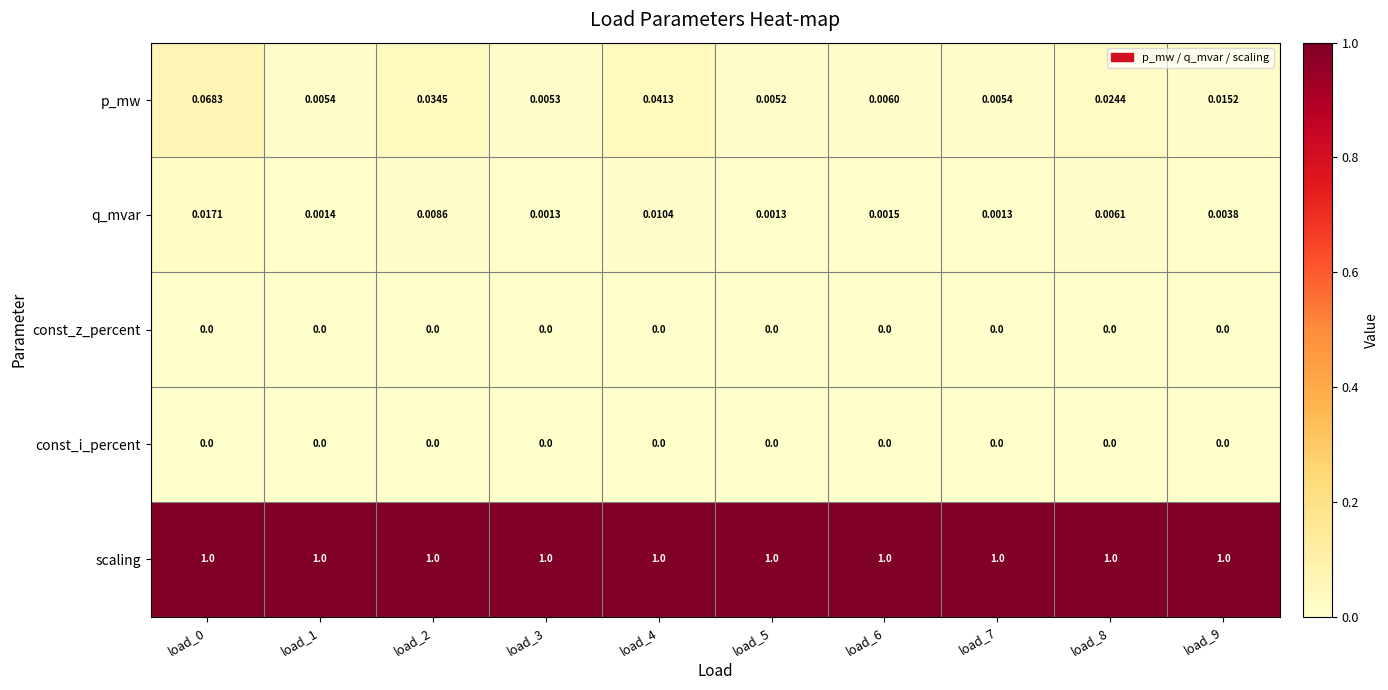

What is the total value across all series at load_0?

1.1